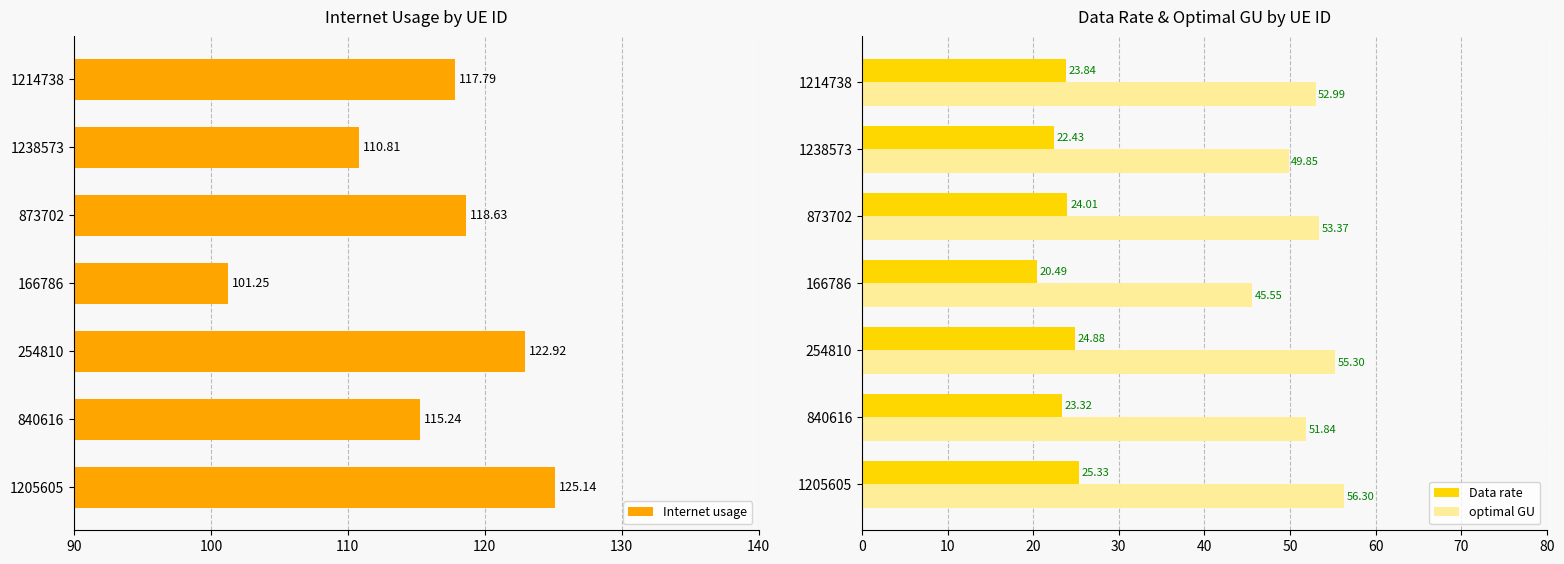

Reading right to left, extract all data points from this chart.

Internet usage: 117.8	110.8	118.6	101.3	122.9	115.2	125.1
Data rate: 23.8	22.4	24.0	20.5	24.9	23.3	25.3
optimal GU: 53.0	49.9	53.4	45.5	55.3	51.8	56.3